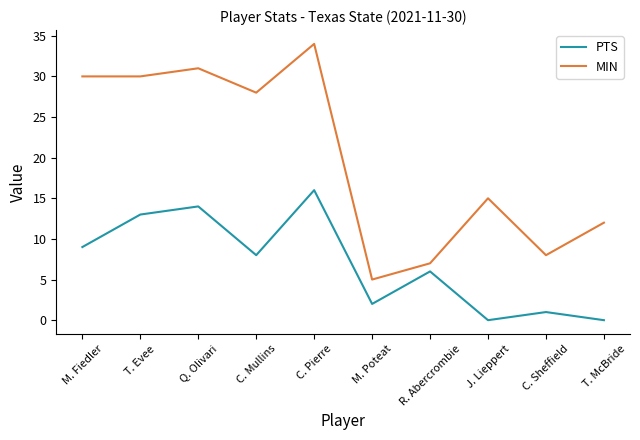

True or false: PTS has more than 2 points higher than both neighbors.

True